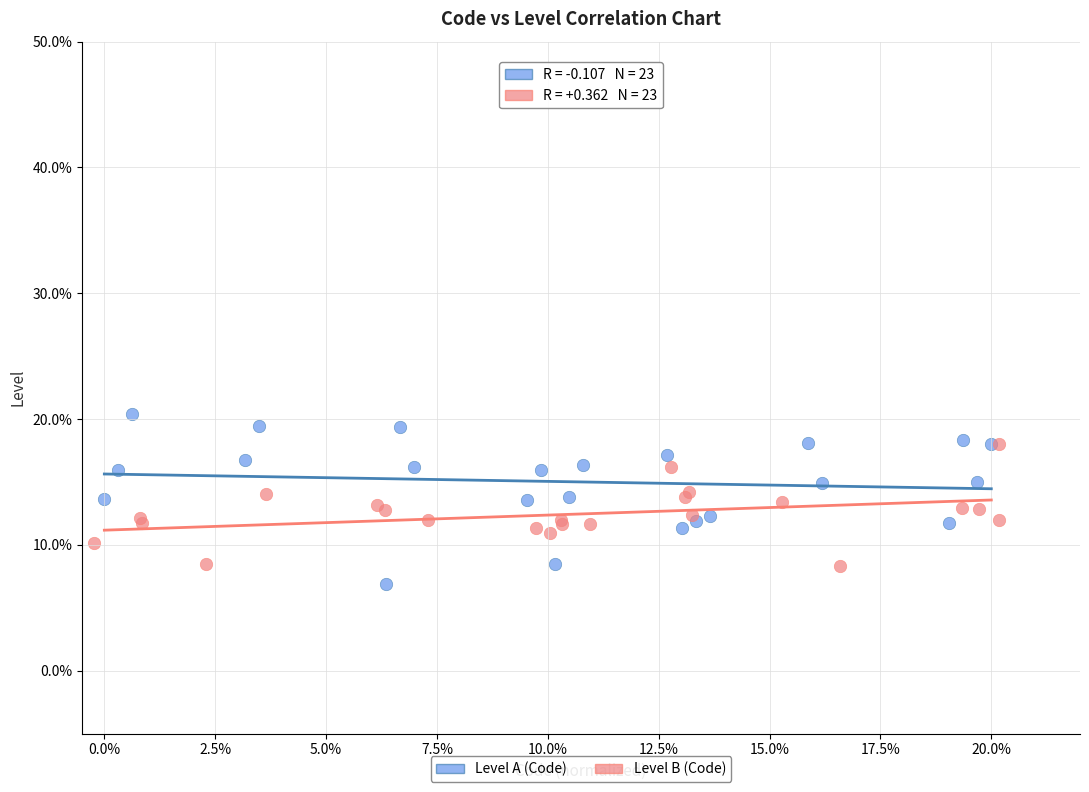

What are all the series names shown in the legend?

Level A (Code), Level B (Code)